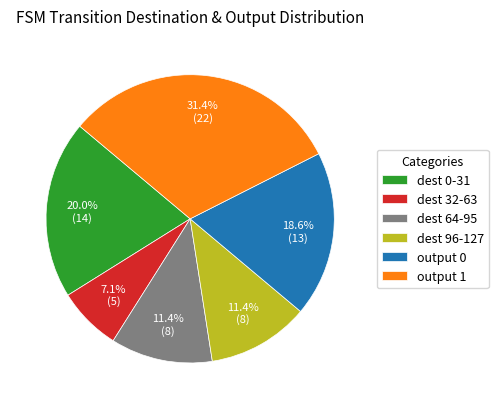

Count the number of slices in the pie.

6